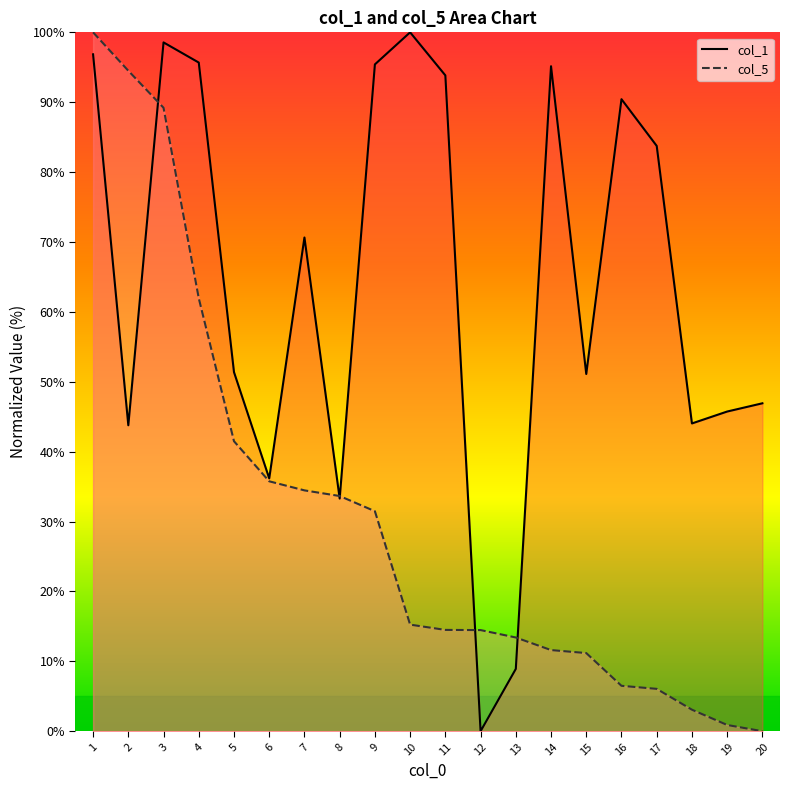

What is the average value of the col_5 line series?

31.0